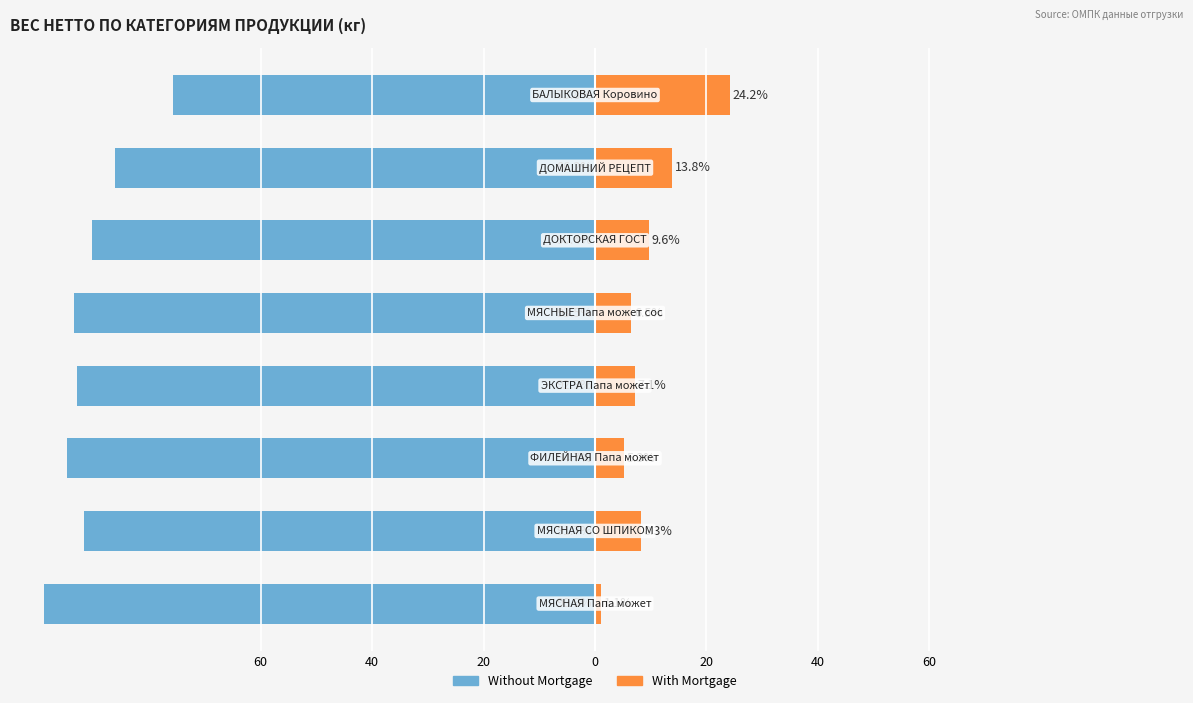

Reading right to left, what are all the values shown in this chart?

Without Mortgage: -75.8	-86.2	-90.4	-93.5	-92.9	-94.7	-91.7	-98.9
With Mortgage: 24.2	13.8	9.6	6.5	7.1	5.3	8.3	1.1